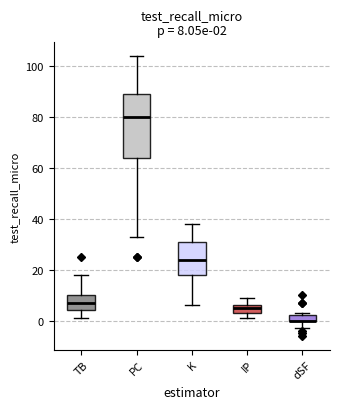

Which box is the tallest, from its lower edge to its upper edge?

PC